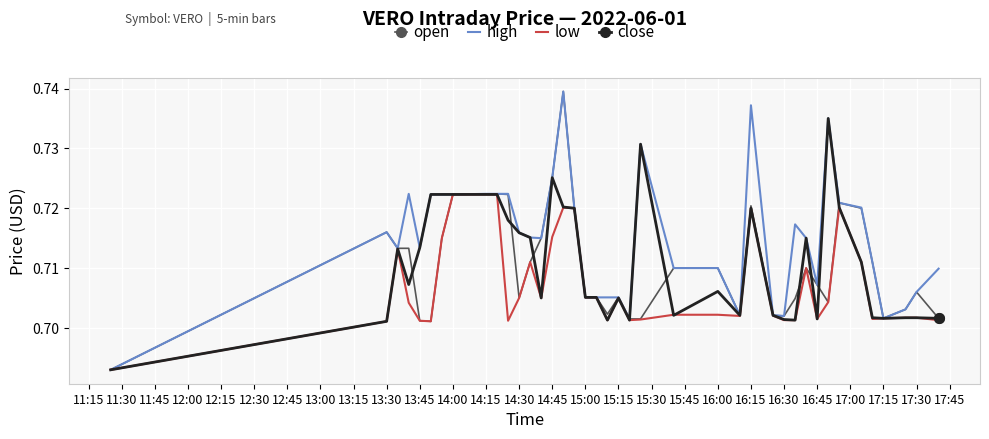

Count the low values in the range 0 to 1.

40